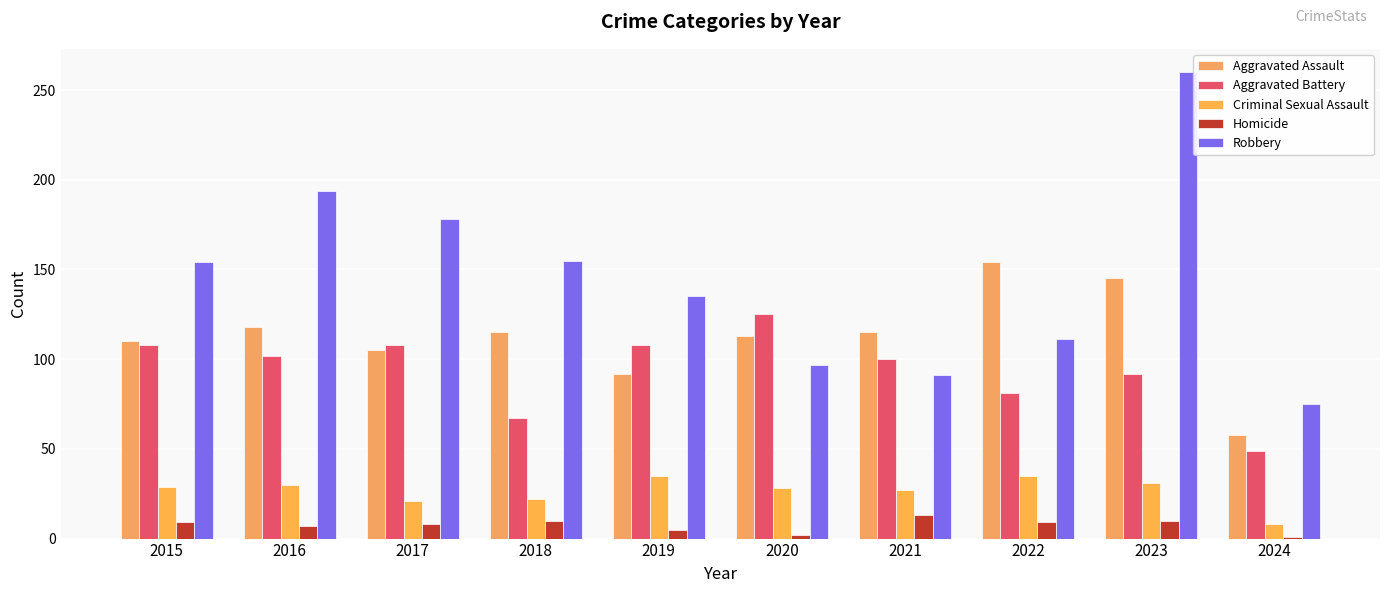

At which category does the chart reach its peak across all series?

2023